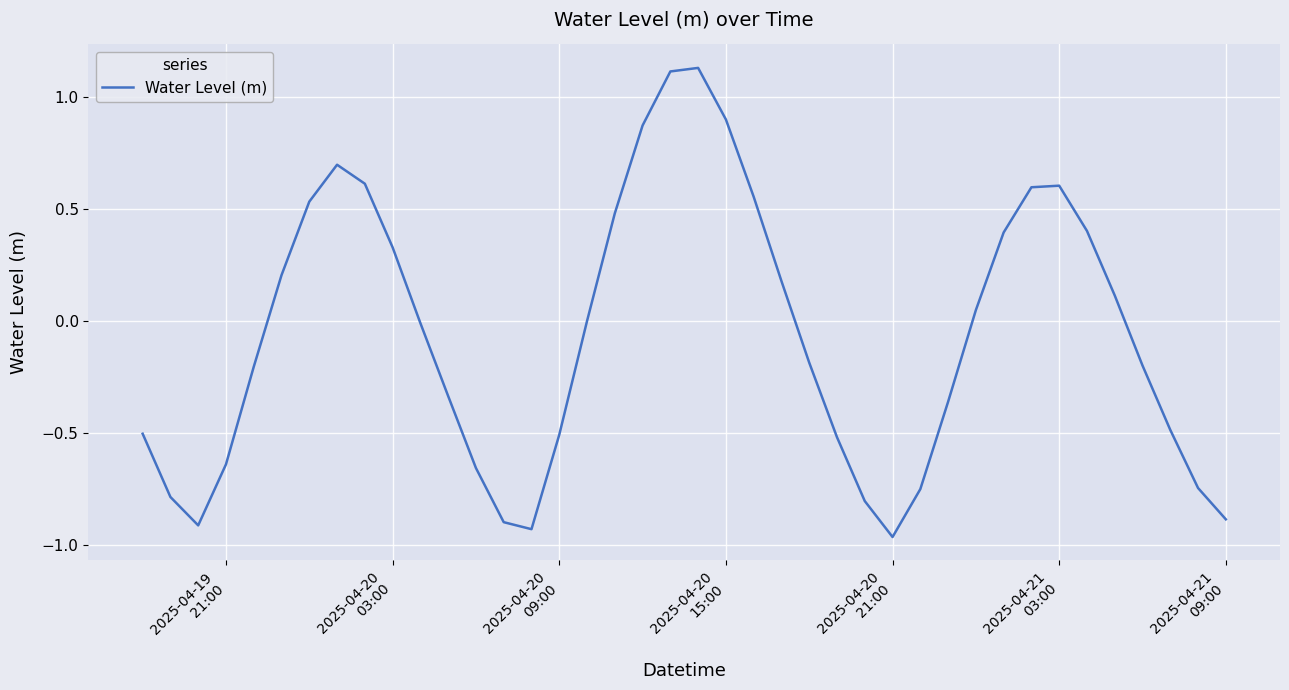

What is the difference between the maximum and minimum values?

2.1